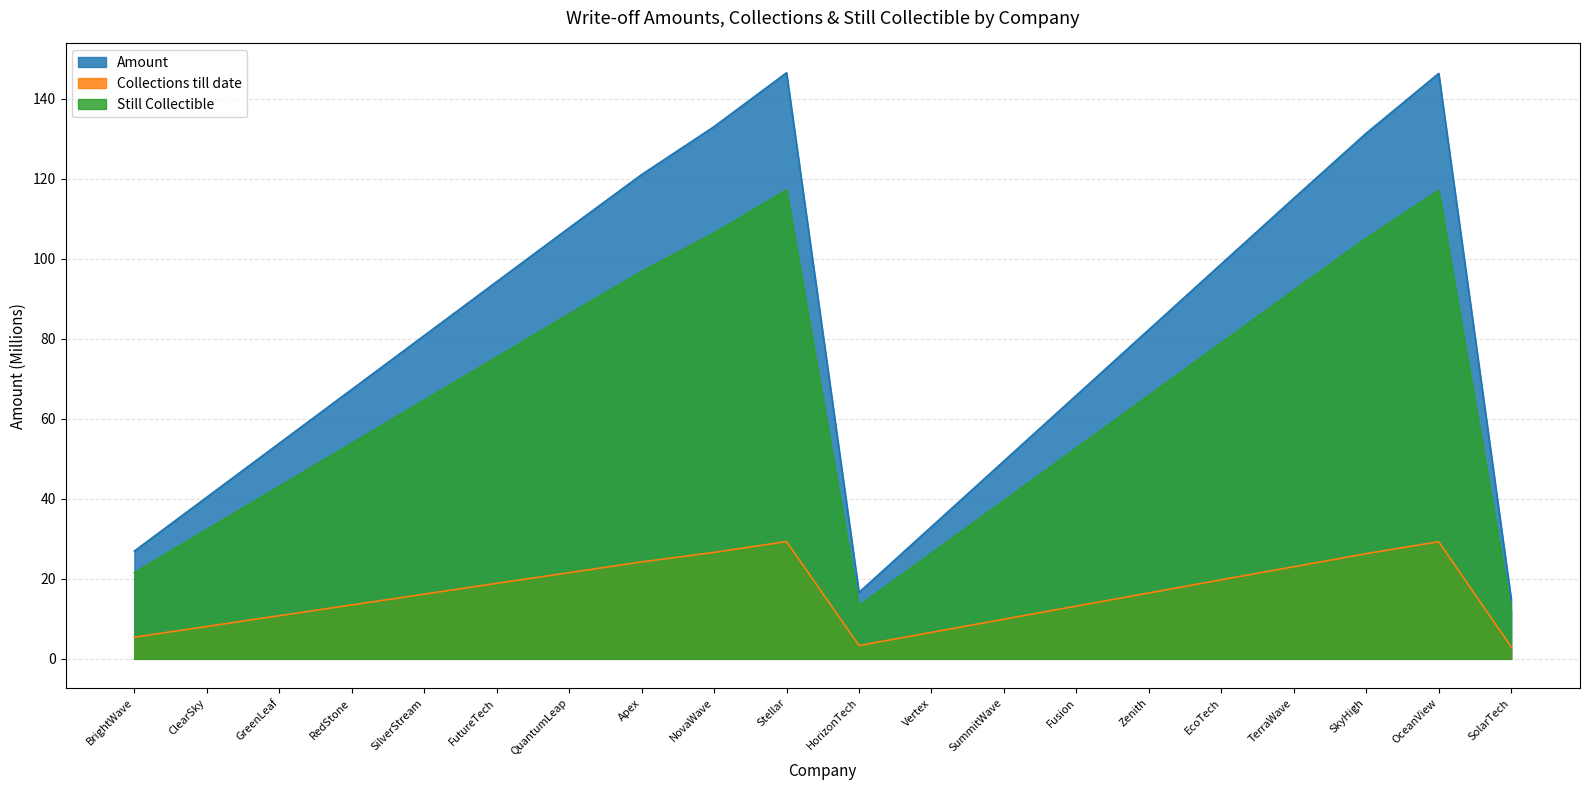

How many lines are shown in the chart?

3